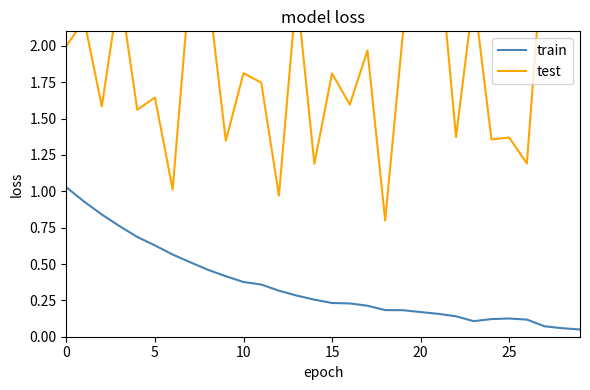

What is the total value across all series at 24?

1.5